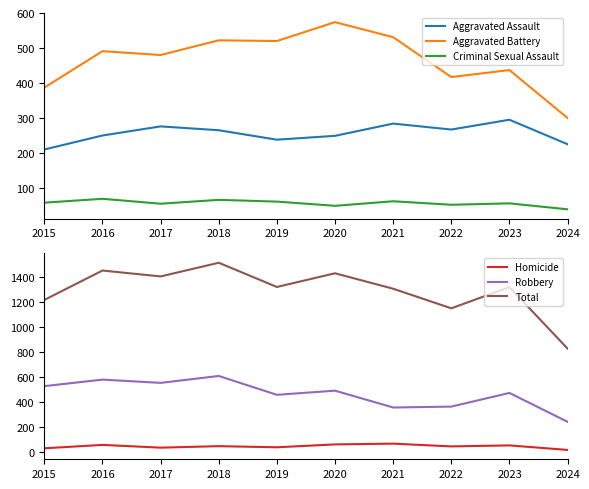

List the series in order of their peak value, lowest first.

Criminal Sexual Assault, Homicide, Aggravated Assault, Aggravated Battery, Robbery, Total